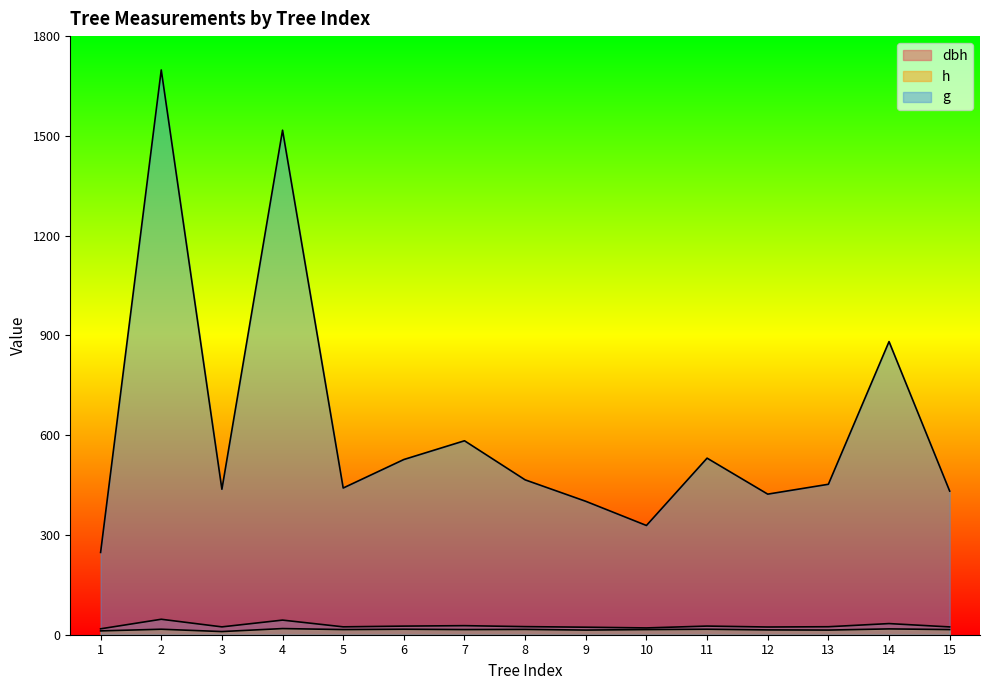

Which series has the largest total across all categories?

g